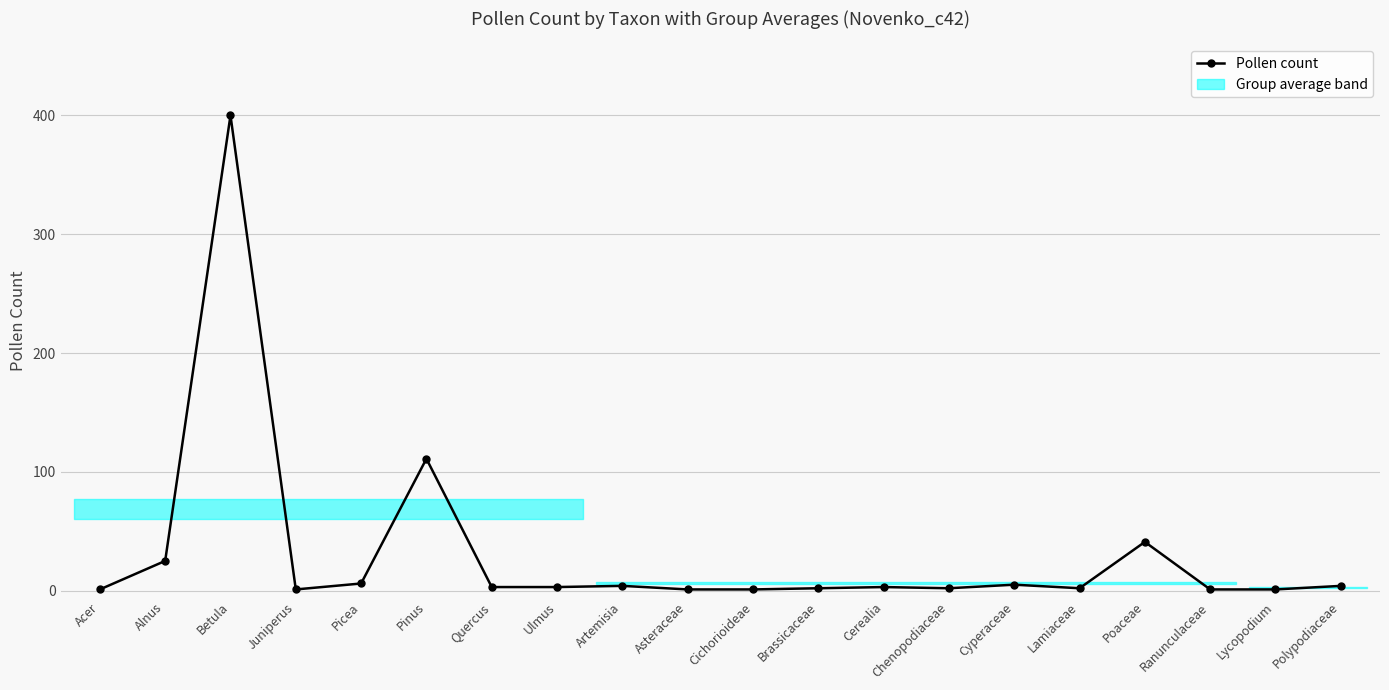

Which category has the highest value across all series?

Betula